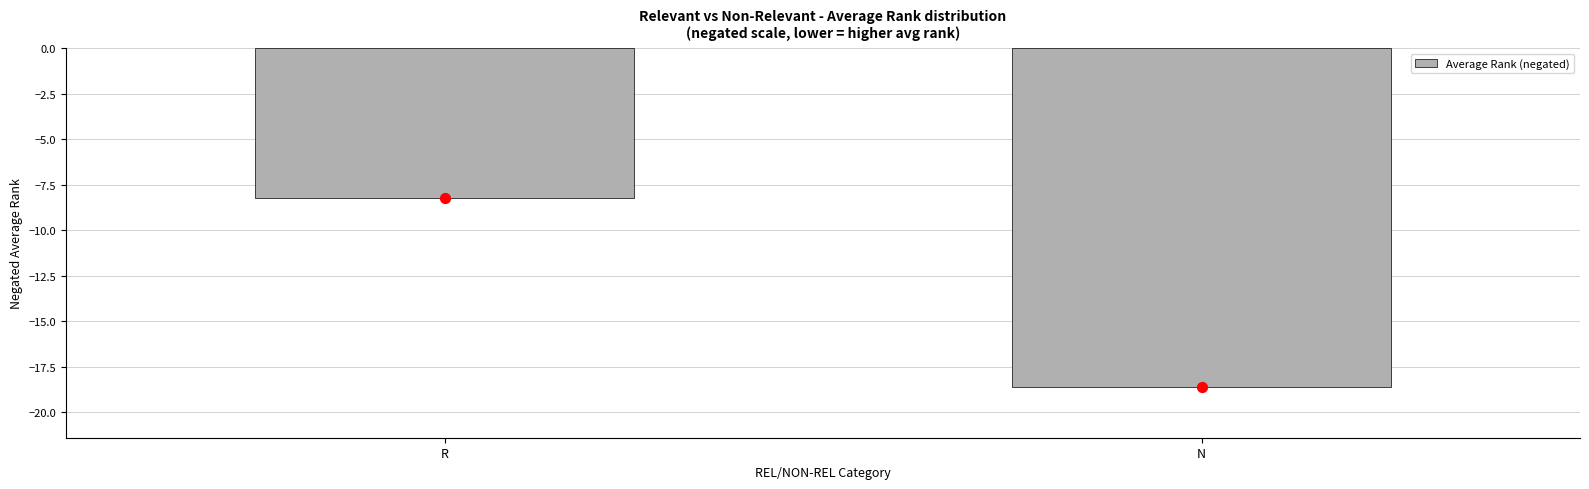

Between N and R, which is larger?

R